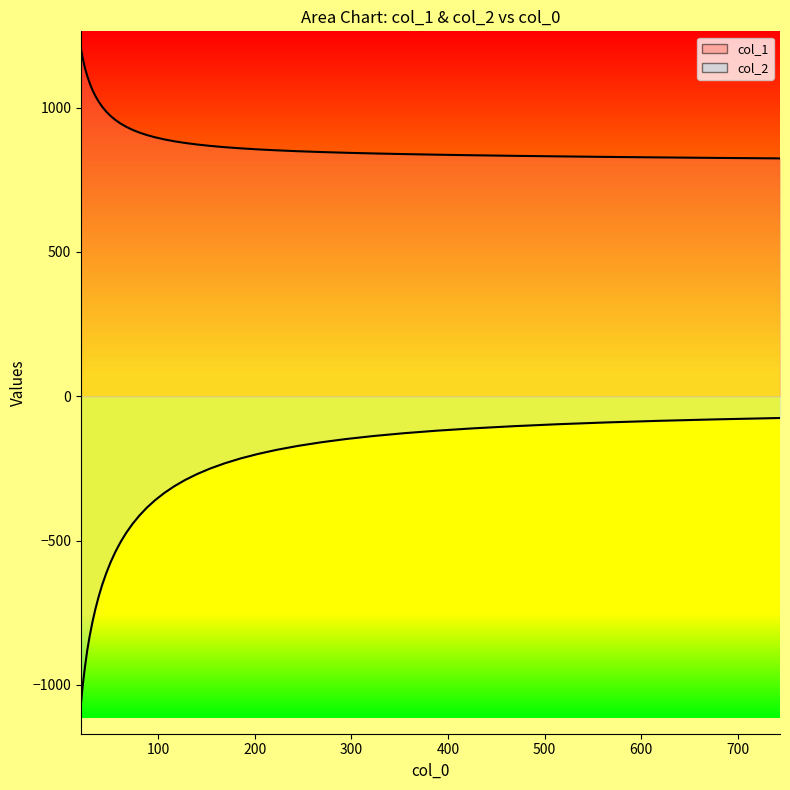

What is the value of the col_1 point at the 27th from the left?

851.7